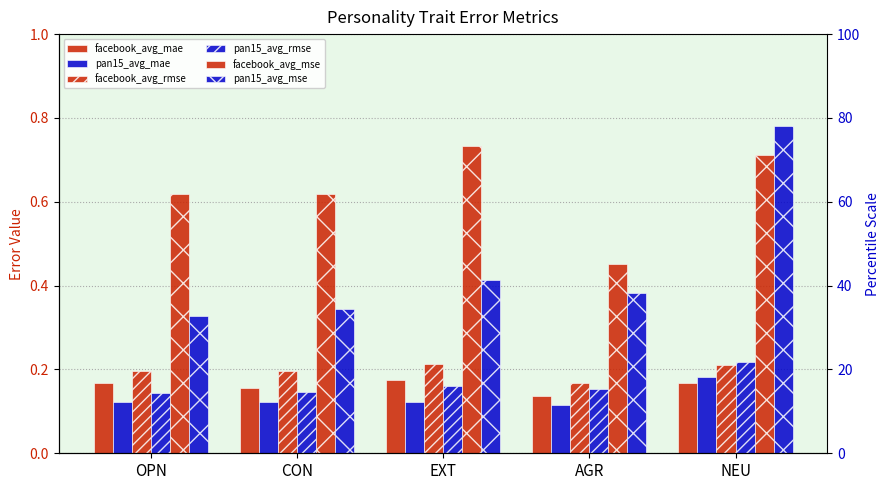

What is the label of the 1st bar from the right?

NEU